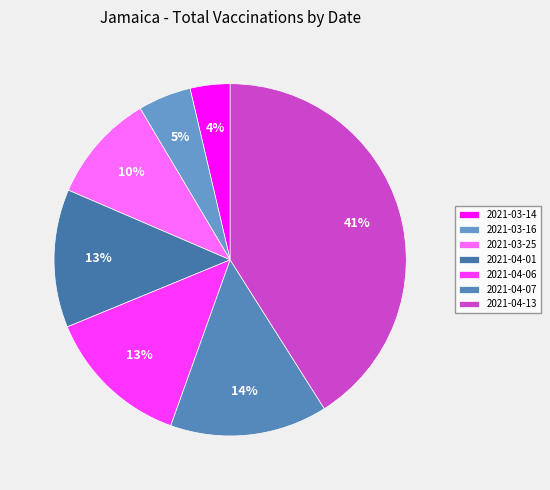

How many slices are in this pie chart?

7